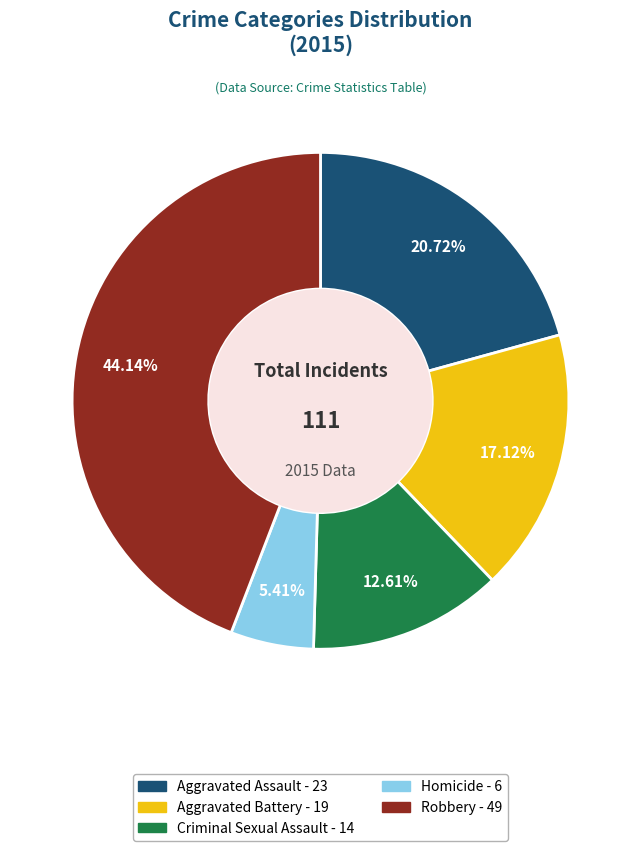

The Aggravated Assault slice represents 14% of the pie. True or false?

False